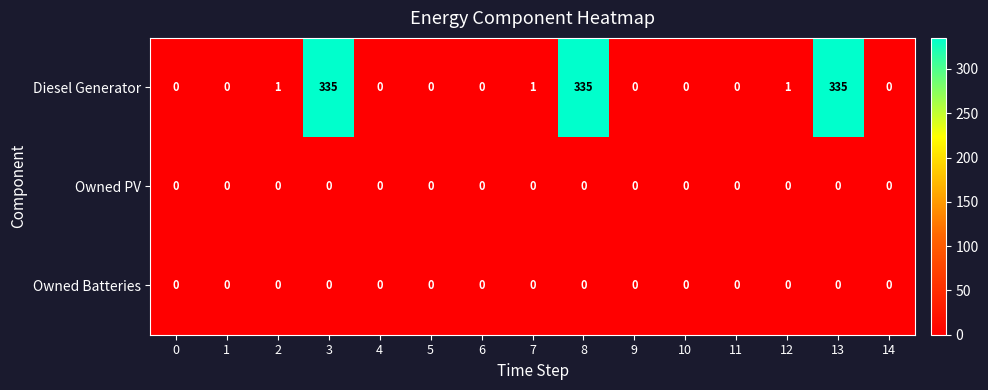

What is the maximum value shown in the chart?

335